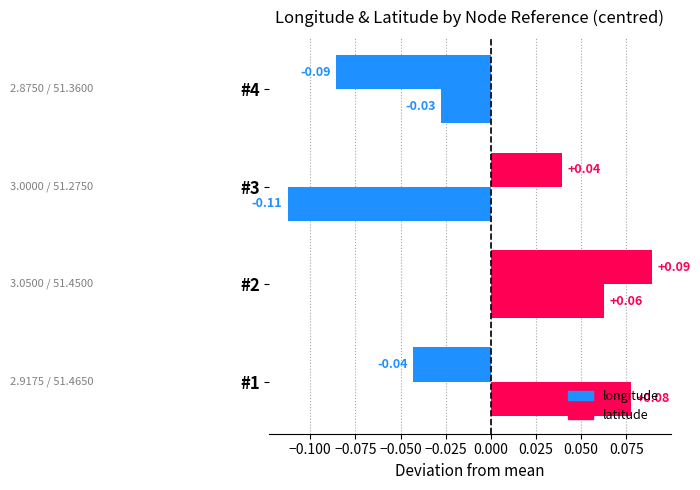

How many categories are shown in the chart?

4